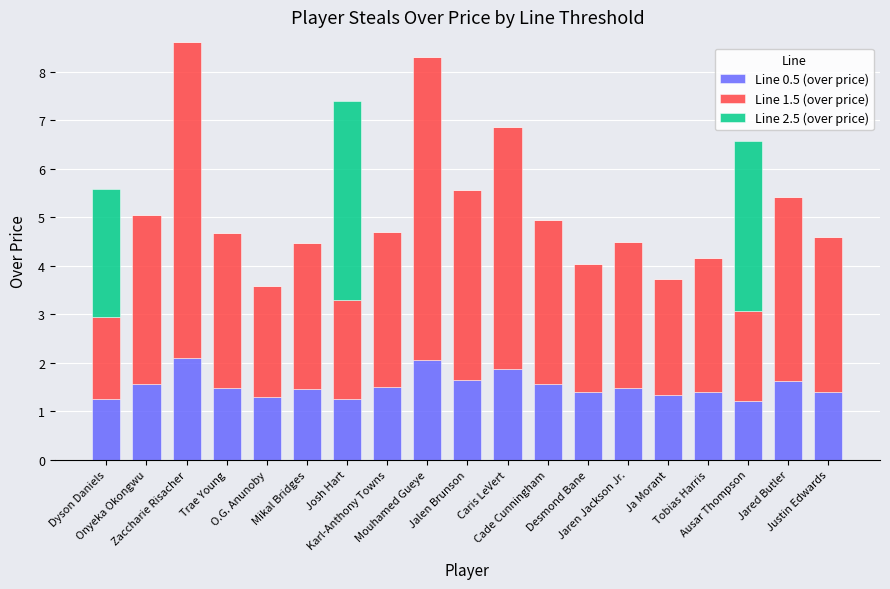

What is the highest value of the Line 0.5 (over price) series?

2.1